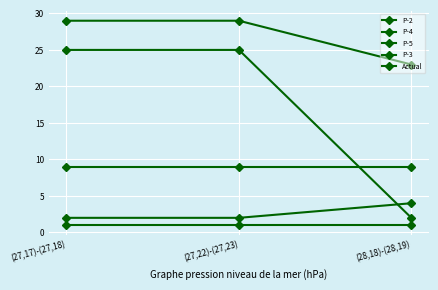

Does the chart have visible grid lines?

Yes